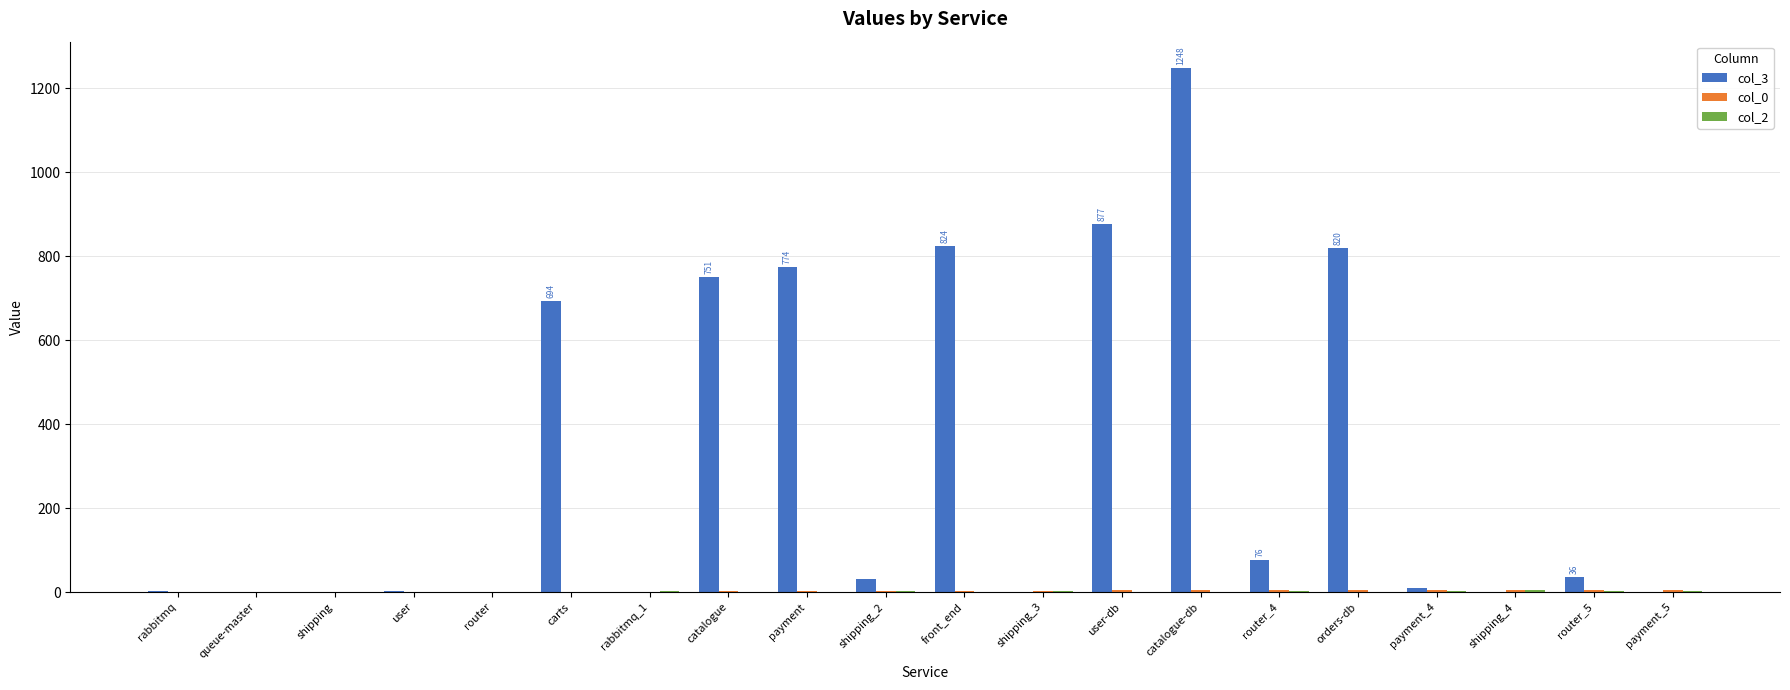

The value of col_3 at carts is 694. True or false?

True